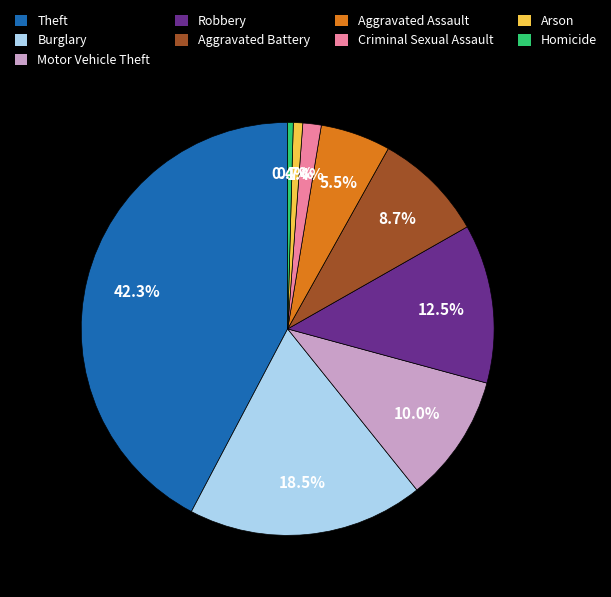

Which has a higher value, Motor Vehicle Theft or Robbery?

Robbery